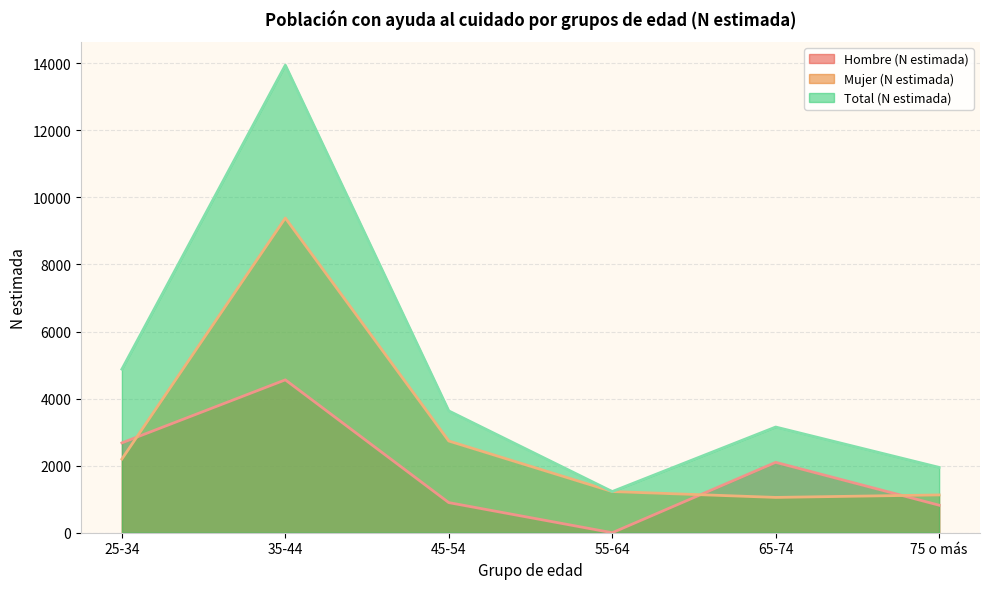

Rank the series by their average value, from lowest to highest.

Hombre (N estimada), Mujer (N estimada), Total (N estimada)